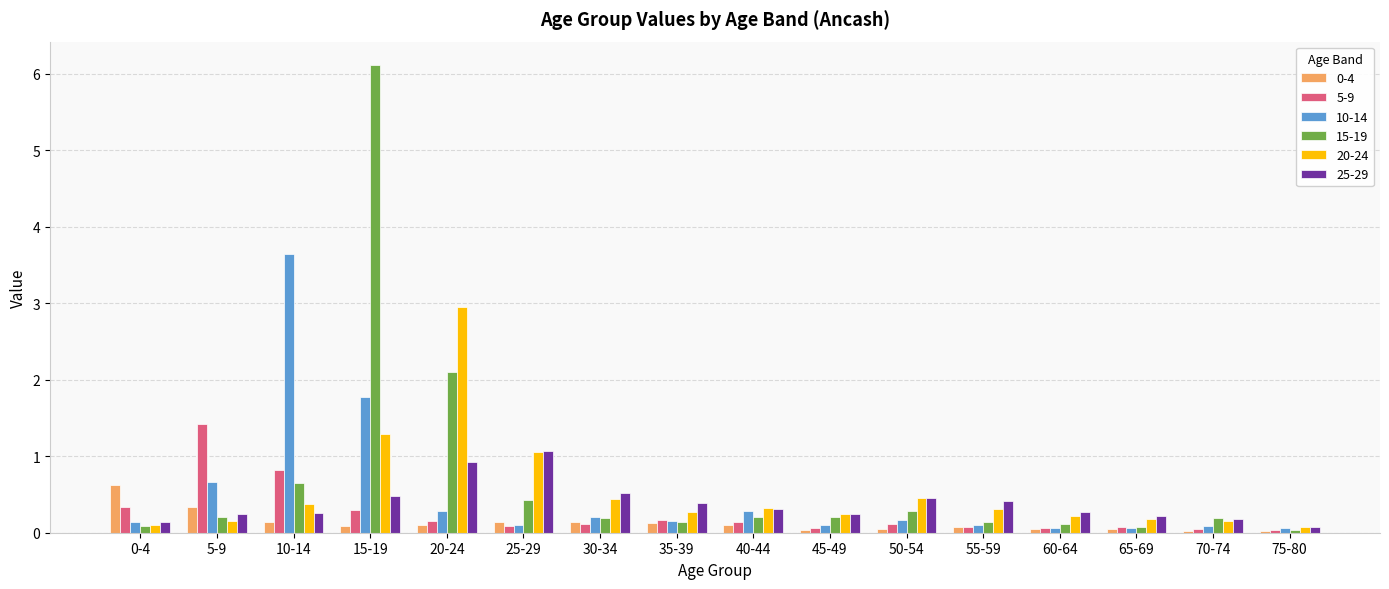

At how many categories does at least one series exceed 2?

3